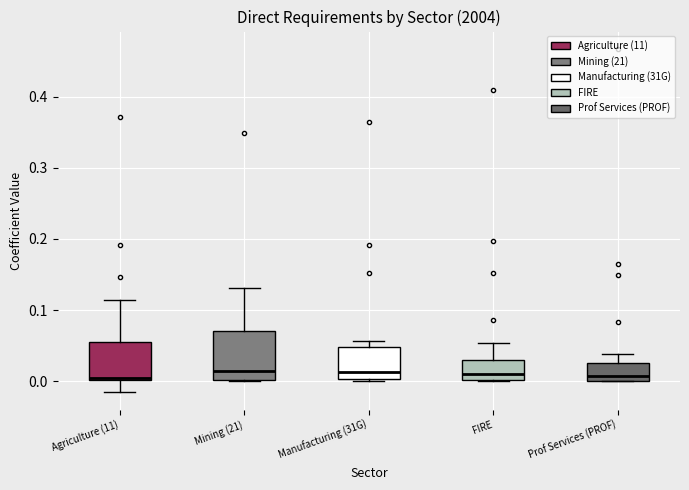

Reading left to right, transcribe this box plot: for each box, give where its median line is, the range the box spans, and where its two whiskers end, as read against the y-axis. The values are not printed on the chart, so give them approximately, as read against the axis.

Agriculture (11): median 0.00, box 0.00 to 0.05, whiskers -0.02 to 0.11
Mining (21): median 0.01, box 0.00 to 0.07, whiskers 0.00 to 0.13
Manufacturing (31G): median 0.01, box 0.00 to 0.05, whiskers 0.00 (just below the box's lower edge) to 0.06
FIRE: median 0.01, box 0.00 to 0.03, whiskers 0.00 to 0.05
Prof Services (PROF): median 0.01, box 0.00 to 0.03, whiskers 0.00 to 0.04